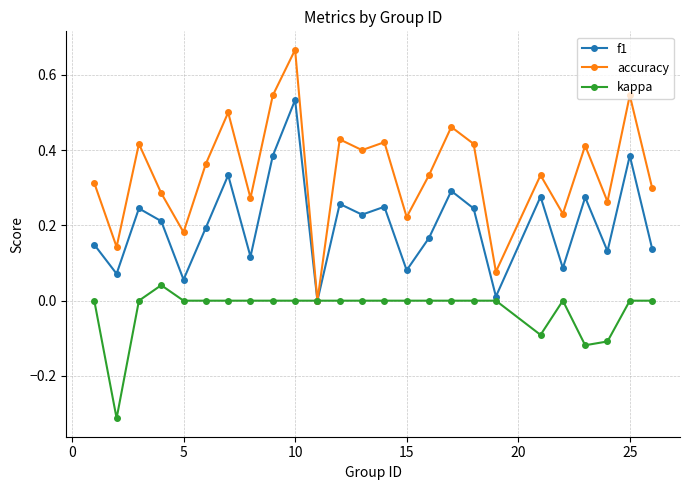

How many values in the accuracy series exceed 0?

24